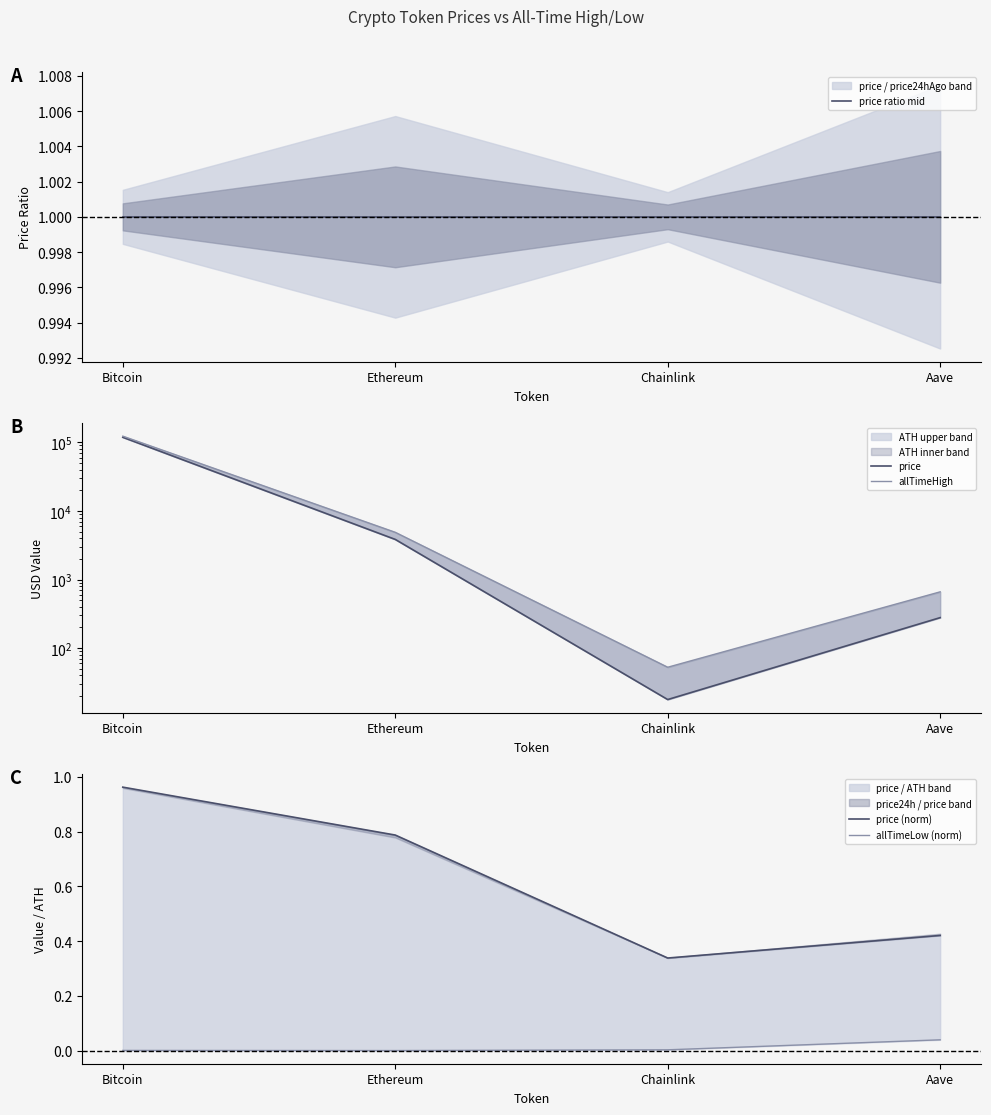

In price (norm), how many points are lower than both neighbors (excluding endpoints)?

1